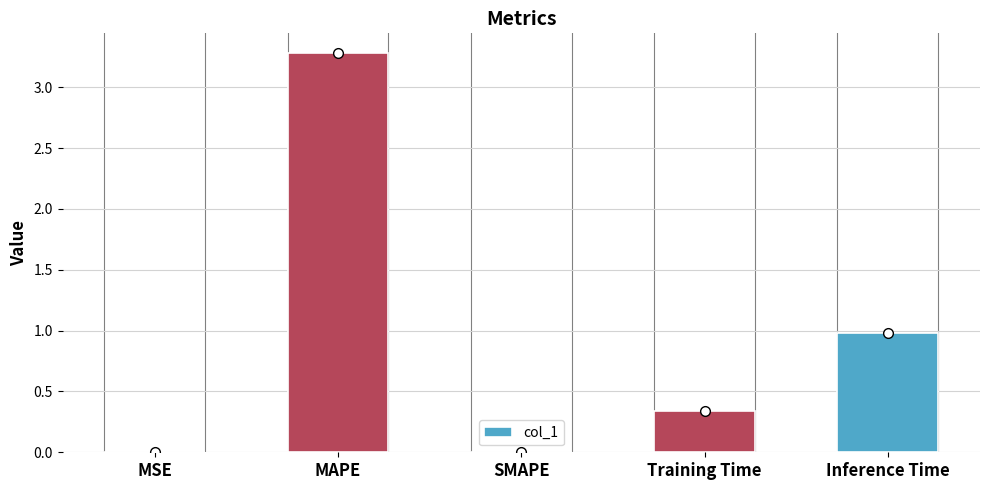

What is the change in value from MAPE to Training Time?

-2.9